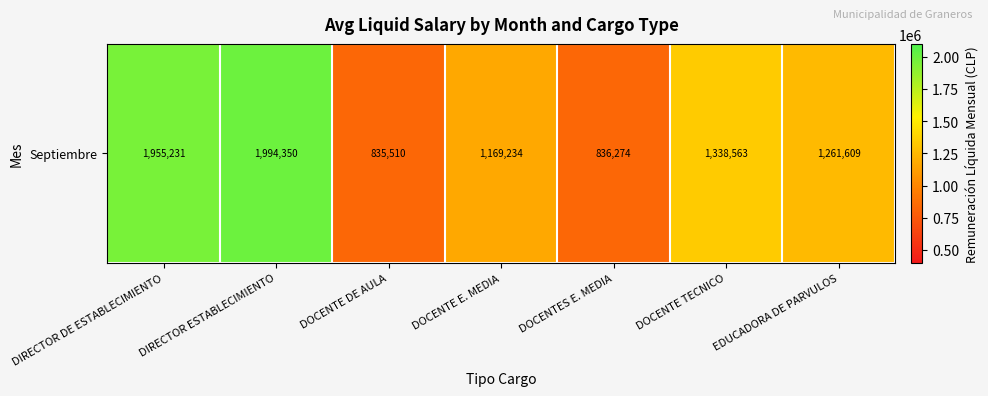

Count the number of values greater than 1261609.

3